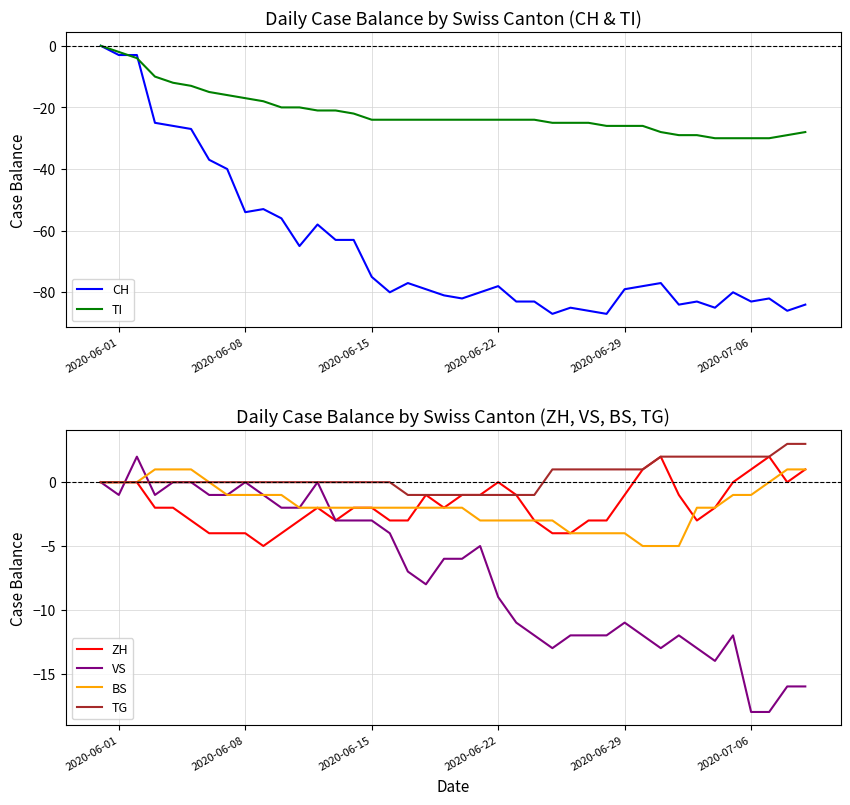

Is it true that BS equals 0 at 2020-06-01?

True